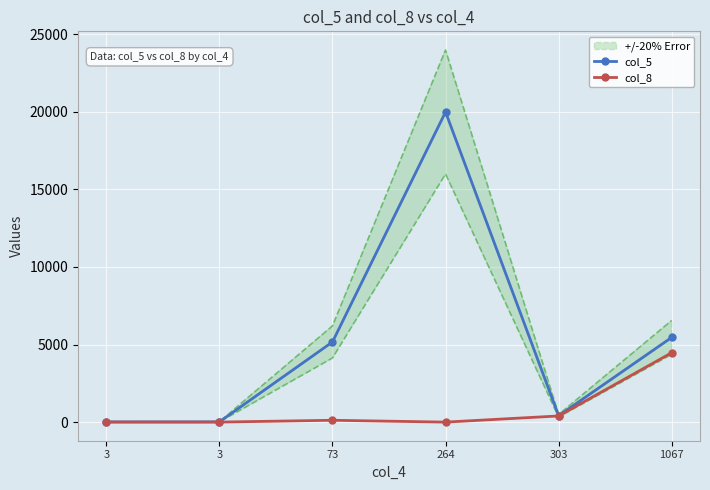

At which category is the sum across all series the highest?

264